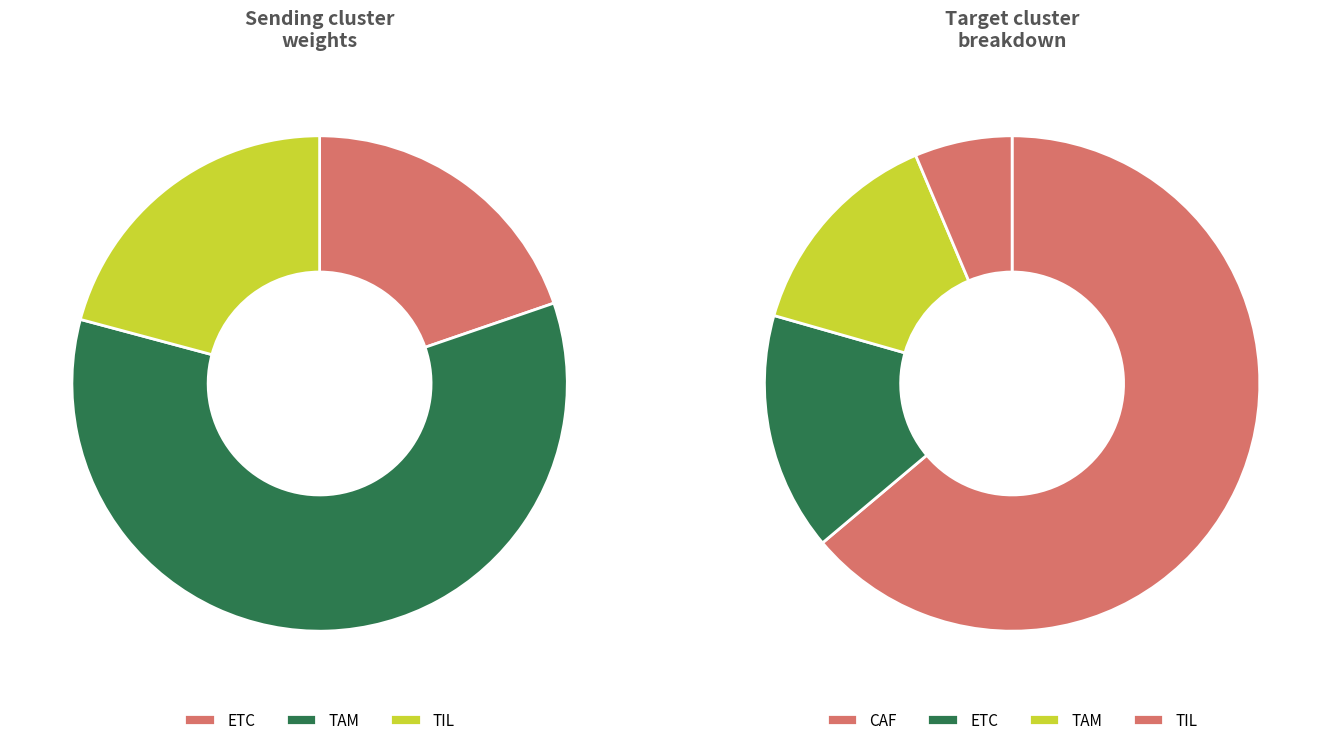

Combined, what portion of the pie is TIL and 3?

20.6%